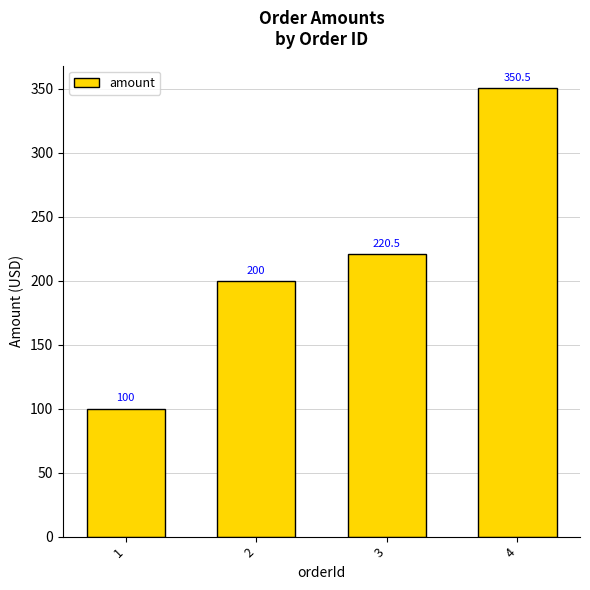

Reading left to right, transcribe all the data shown in this chart.

100.0	200.0	220.5	350.5